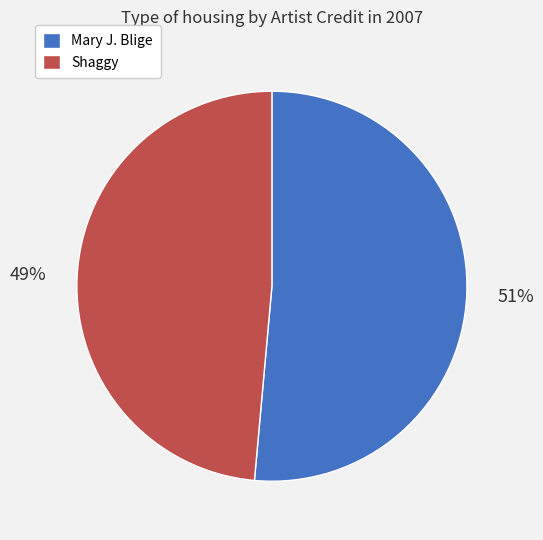

True or false: Mary J. Blige accounts for 62% of the total.

False